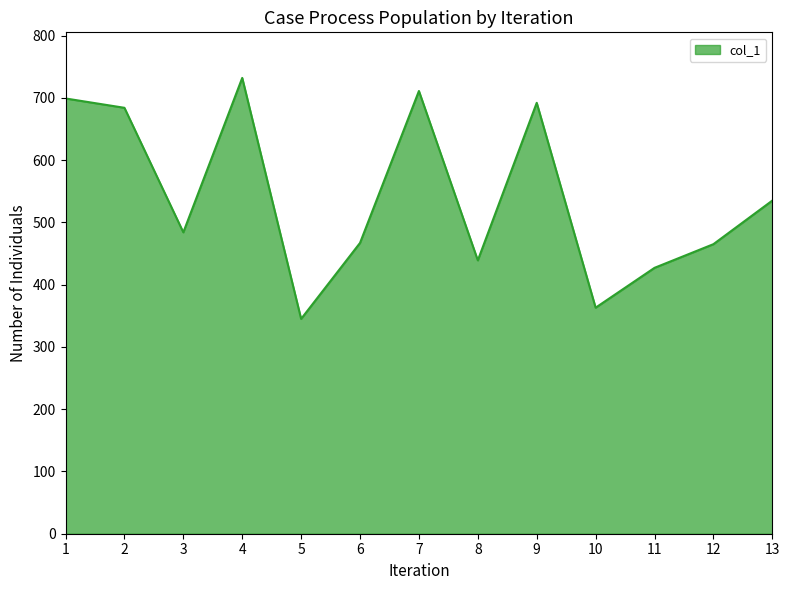

What is the change in value from 3 to 8?

-45